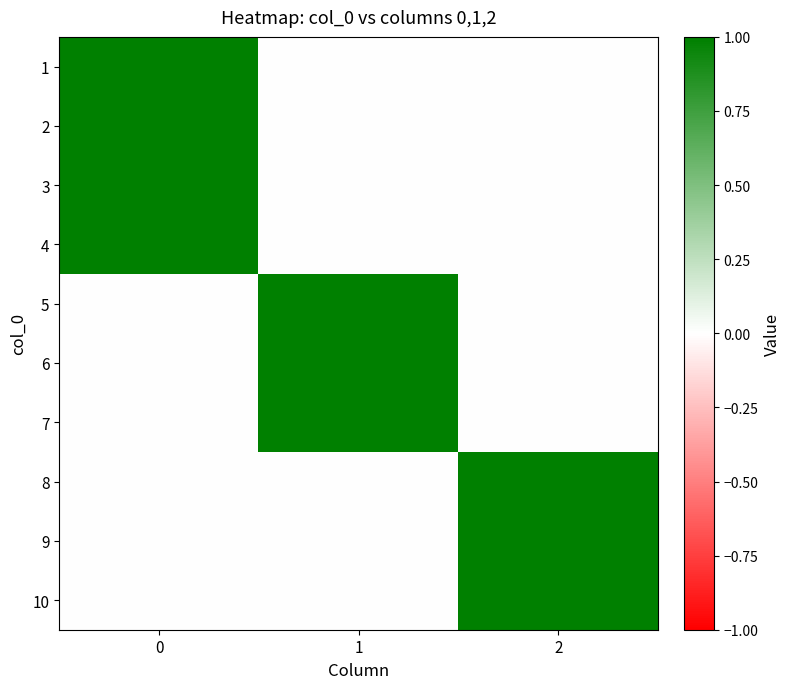

Reading left to right, list all the values displayed in this chart.

1: 0=1	1=0	2=0
2: 0=1	1=0	2=0
3: 0=1	1=0	2=0
4: 0=1	1=0	2=0
5: 0=0	1=1	2=0
6: 0=0	1=1	2=0
7: 0=0	1=1	2=0
8: 0=0	1=0	2=1
9: 0=0	1=0	2=1
10: 0=0	1=0	2=1